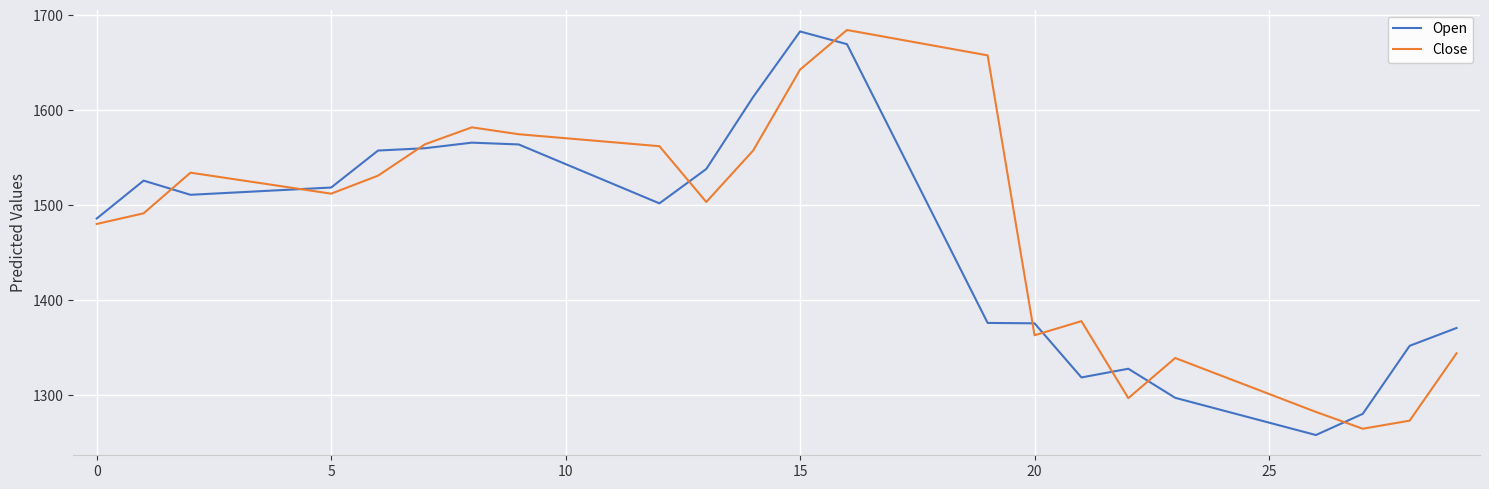

Count the number of data series in this chart.

2